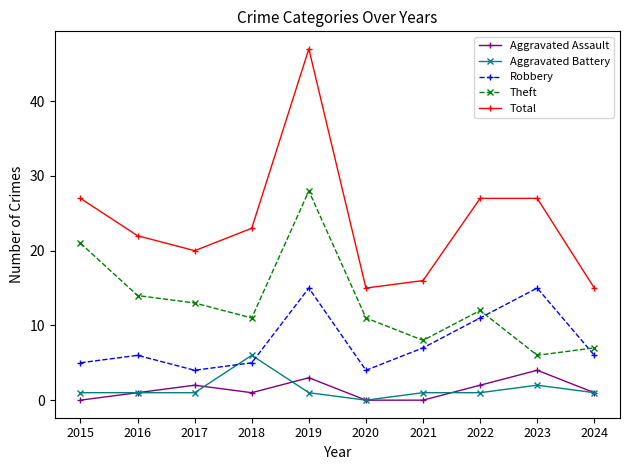

The Aggravated Battery series shows 1 at 2022. True or false?

True